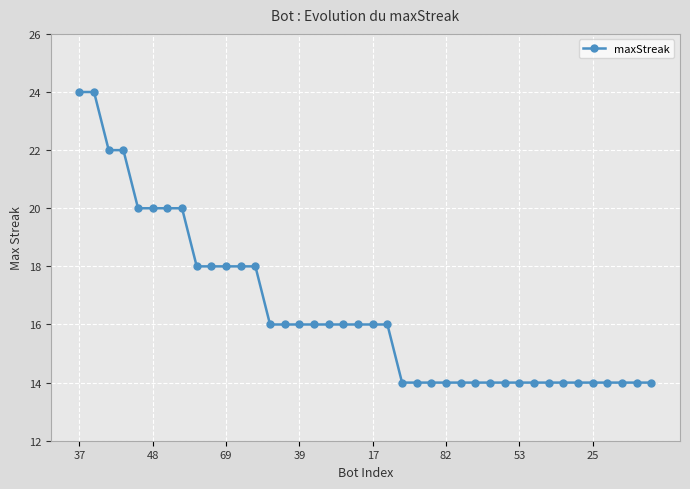

What is the value of the 33rd point from the left?

14